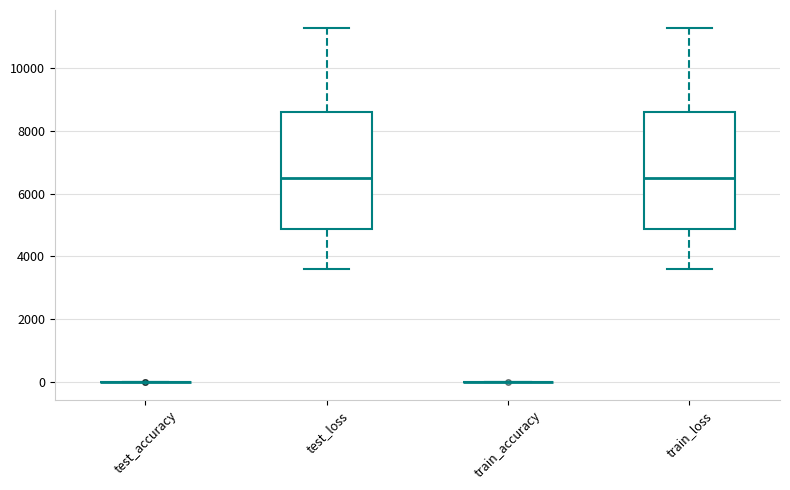

Reading left to right, read every box against the y-axis: the position of its median line, the range the box covers, and the ends of its whiskers. The values are not printed on the chart, so give them approximately, as read against the axis.

test_accuracy: box collapsed to a line at 0, whiskers 0 to 0
test_loss: median 6400, box 4800 to 8600, whiskers 3600 to 11200
train_accuracy: box collapsed to a line at 0, whiskers 0 to 0
train_loss: median 6400, box 4800 to 8600, whiskers 3600 to 11200